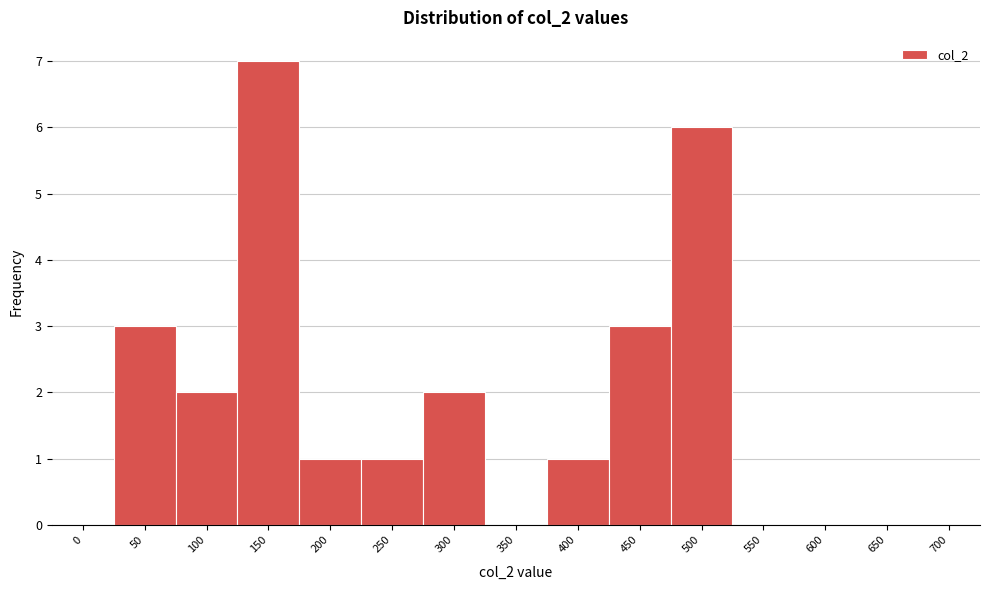

Reading right to left, transcribe all the data shown in this chart.

700=0	650=0	600=0	550=0	500=6	450=3	400=1	350=0	300=2	250=1	200=1	150=7	100=2	50=3	0=0